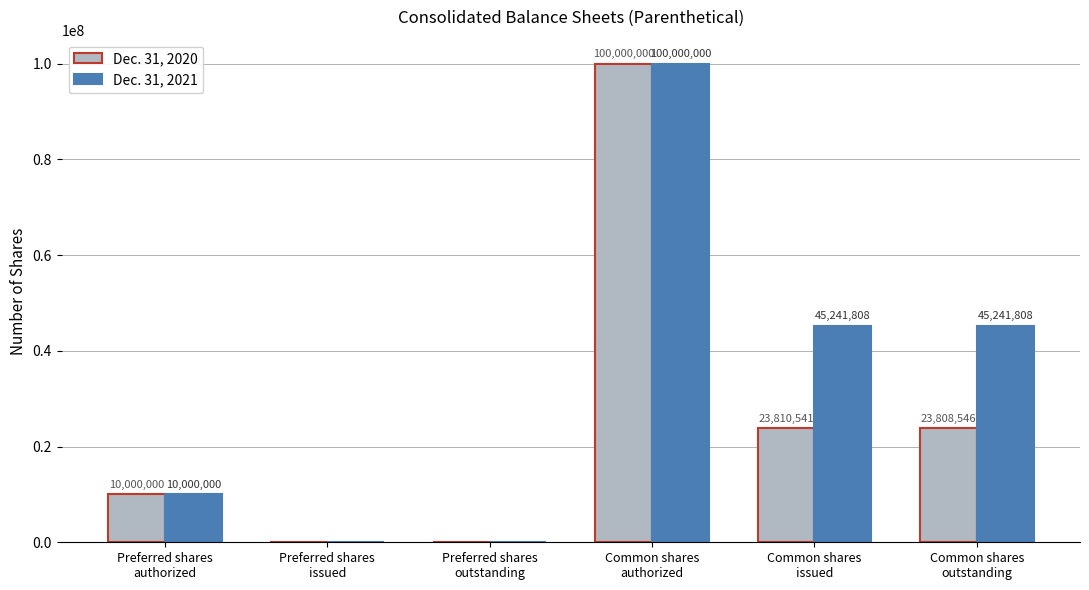

How many groups of bars are there?

6